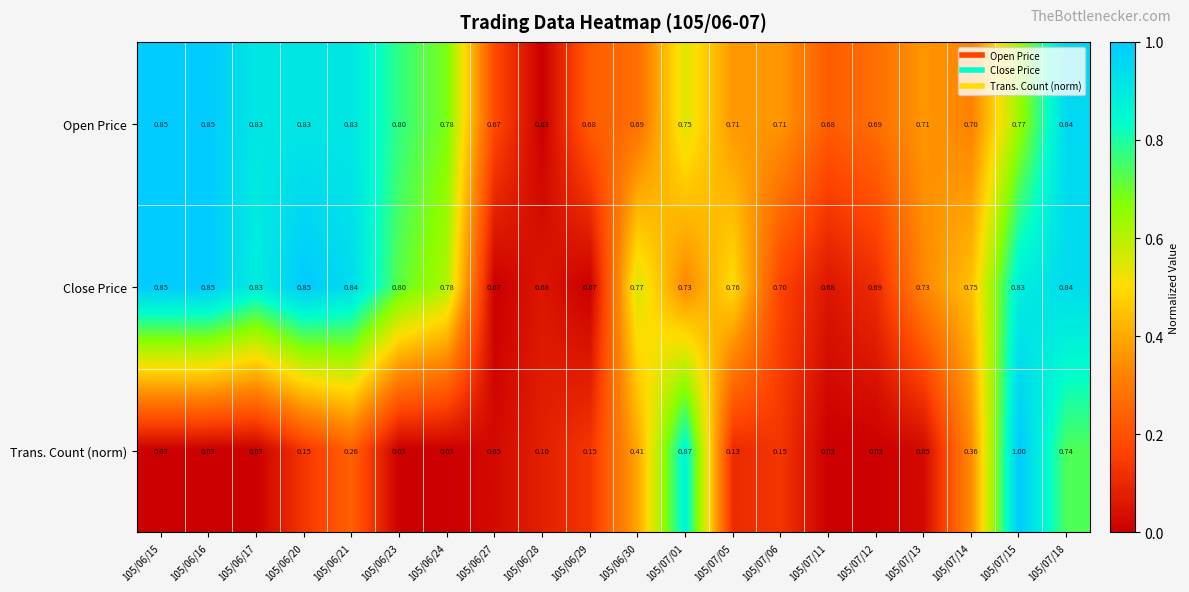

Which series has the widest spread of values?

Trans. Count (norm)